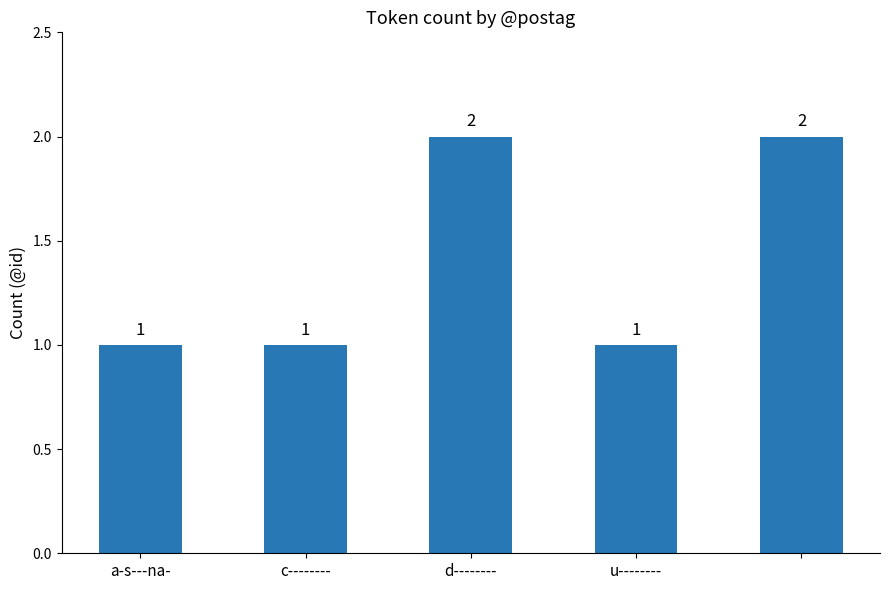

What is the value of the 5th bar from the left?

2